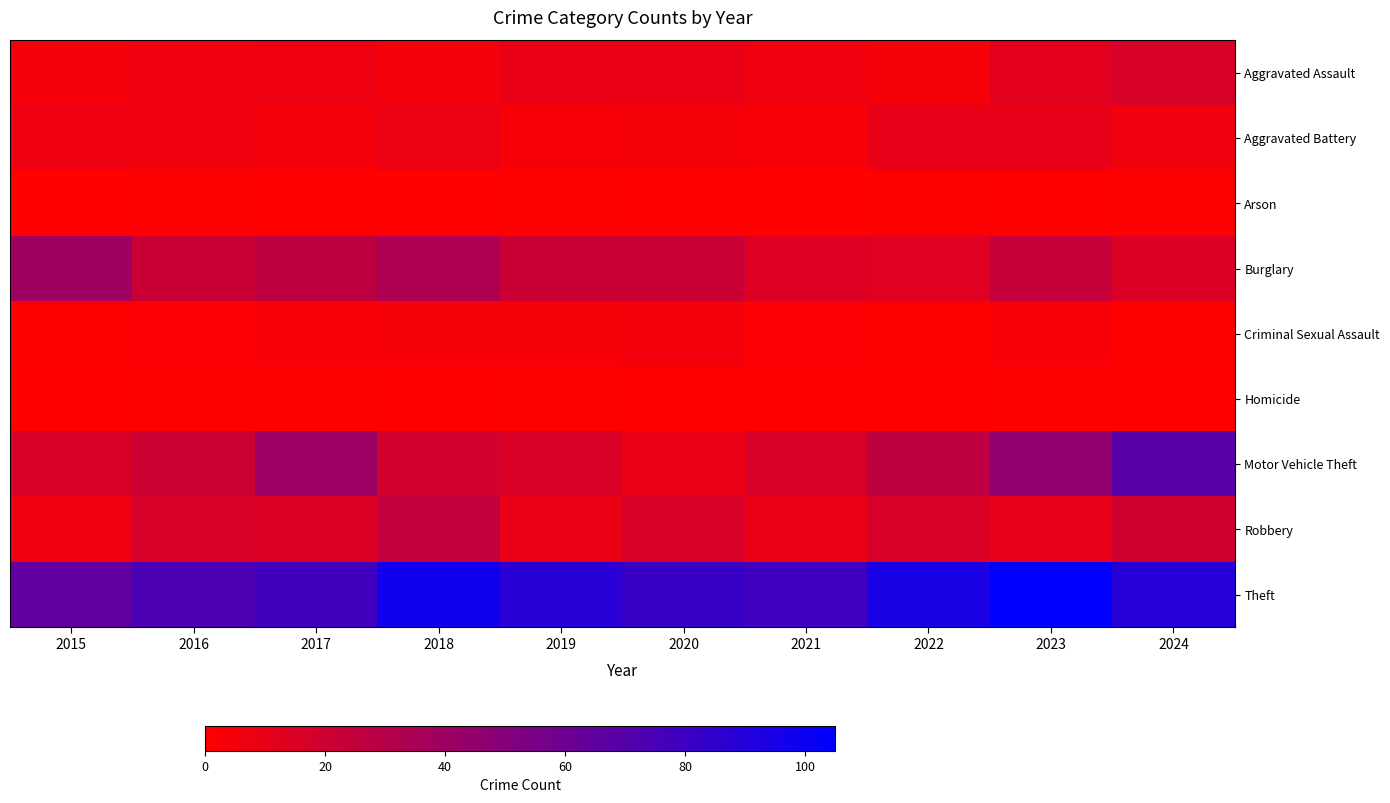

Reading left to right, list all the values displayed in this chart.

Aggravated Assault: 2015=5	2016=6	2017=7	2018=5	2019=9	2020=9	2021=6	2022=4	2023=12	2024=17
Aggravated Battery: 2015=7	2016=6	2017=5	2018=8	2019=3	2020=4	2021=3	2022=10	2023=10	2024=6
Arson: 2015=0	2016=1	2017=0	2018=0	2019=1	2020=0	2021=0	2022=1	2023=0	2024=1
Burglary: 2015=39	2016=22	2017=27	2018=34	2019=22	2020=22	2021=14	2022=13	2023=24	2024=15
Criminal Sexual Assault: 2015=1	2016=2	2017=3	2018=4	2019=4	2020=5	2021=2	2022=1	2023=3	2024=1
Homicide: 2015=0	2016=1	2017=1	2018=0	2019=1	2020=0	2021=0	2022=0	2023=1	2024=0
Motor Vehicle Theft: 2015=16	2016=21	2017=41	2018=19	2019=16	2020=9	2021=17	2022=27	2023=45	2024=69
Robbery: 2015=7	2016=17	2017=15	2018=25	2019=9	2020=16	2021=9	2022=16	2023=10	2024=20
Theft: 2015=65	2016=74	2017=78	2018=98	2019=88	2020=82	2021=79	2022=94	2023=105	2024=89